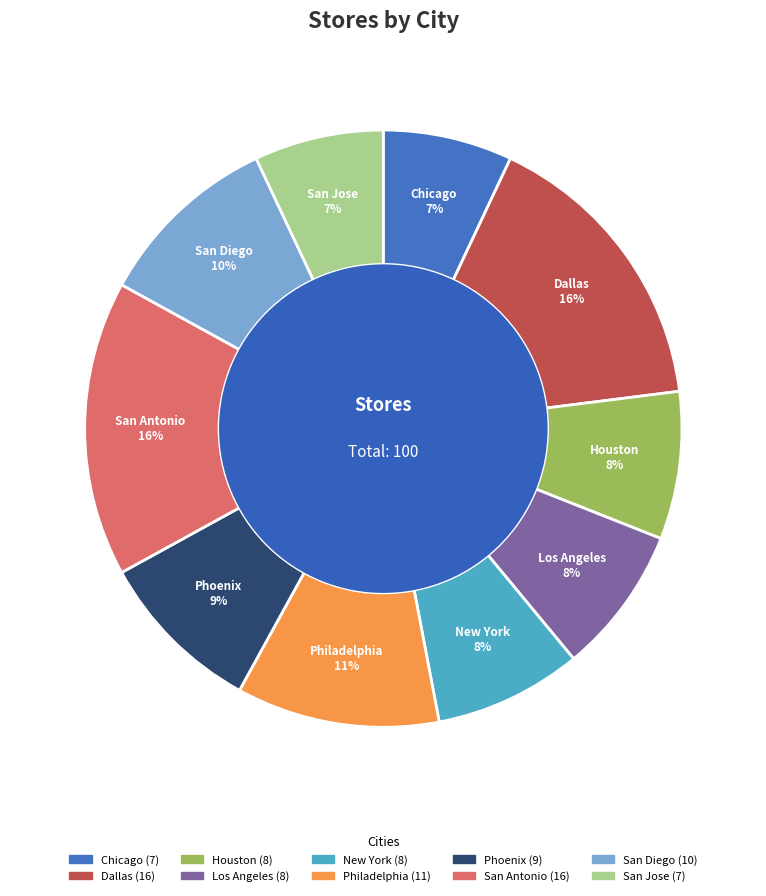

Is Philadelphia the majority of the pie?

No